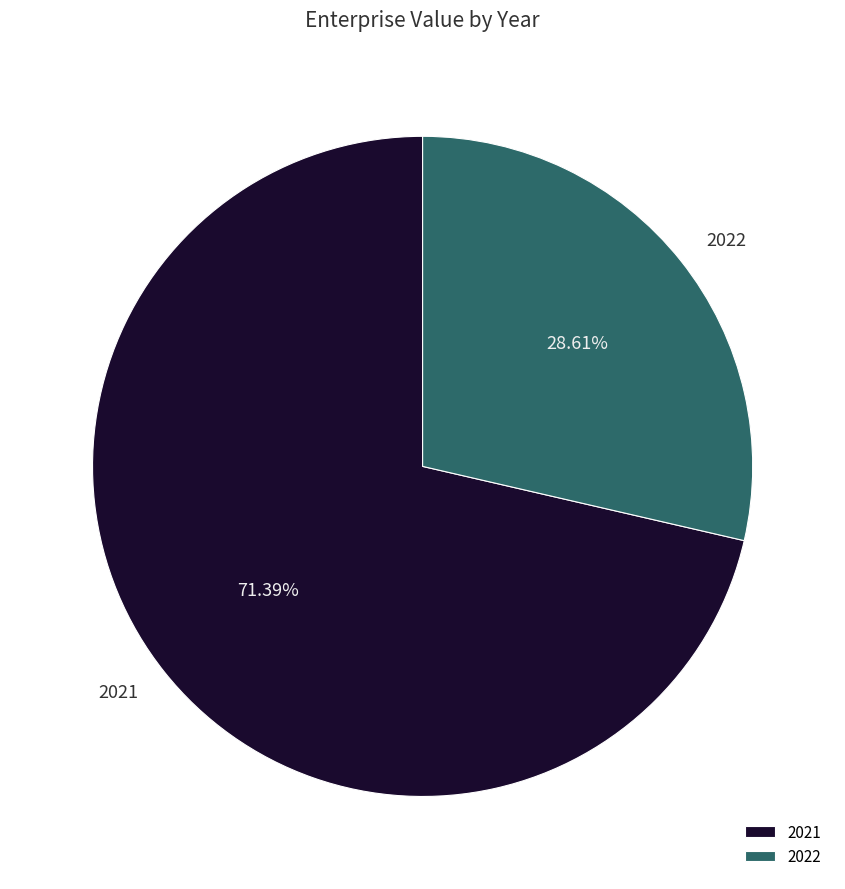

Is 2021 the majority of the pie?

Yes